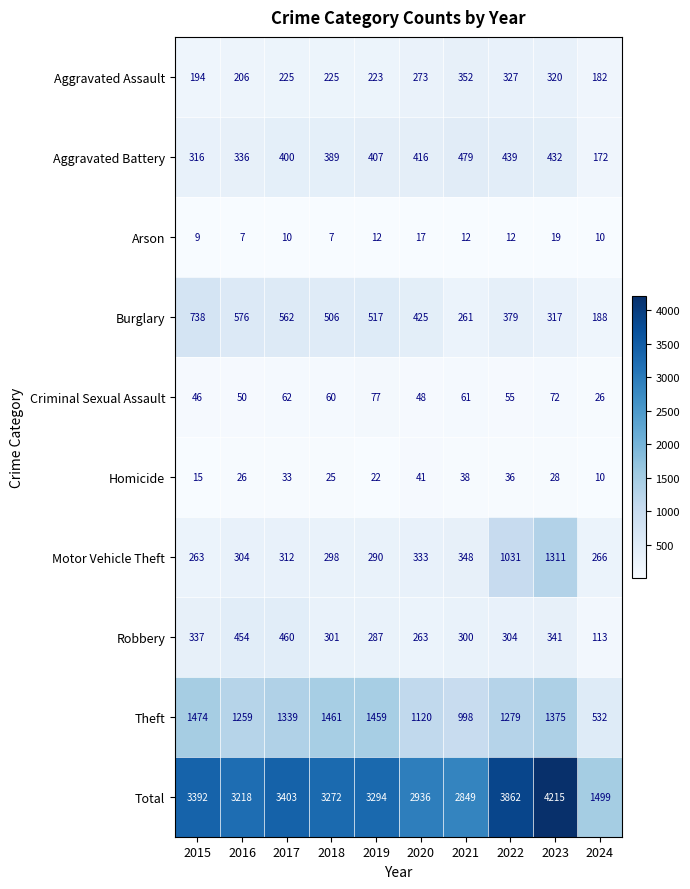

Is it true that Criminal Sexual Assault equals 77 at 2019?

True